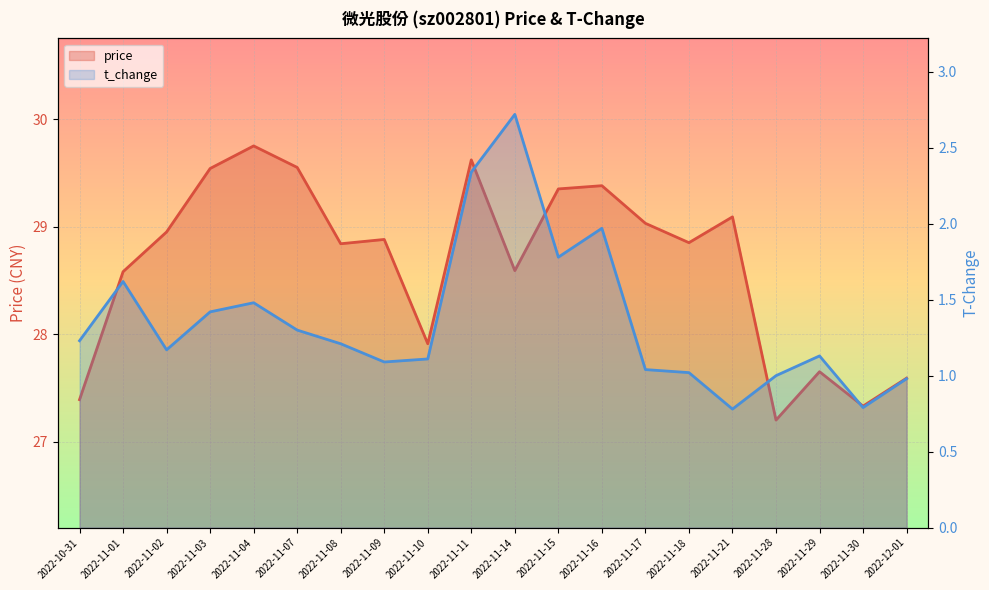

Which category has the highest value across all series?

2022-11-04